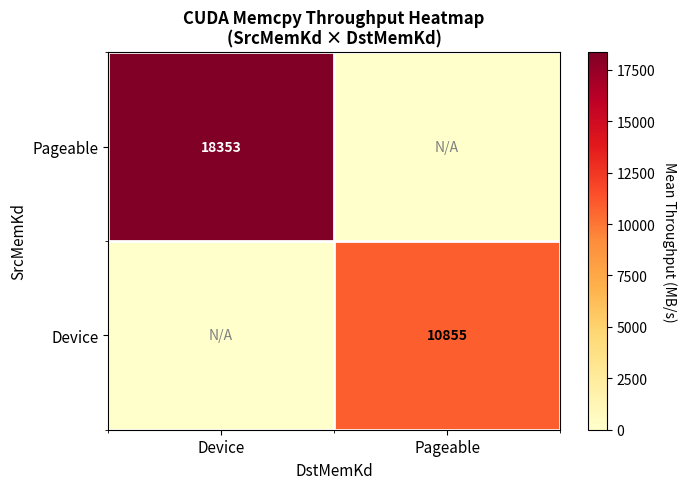

Is the value of Pageable at Device greater than the value of Device at Pageable?

Yes